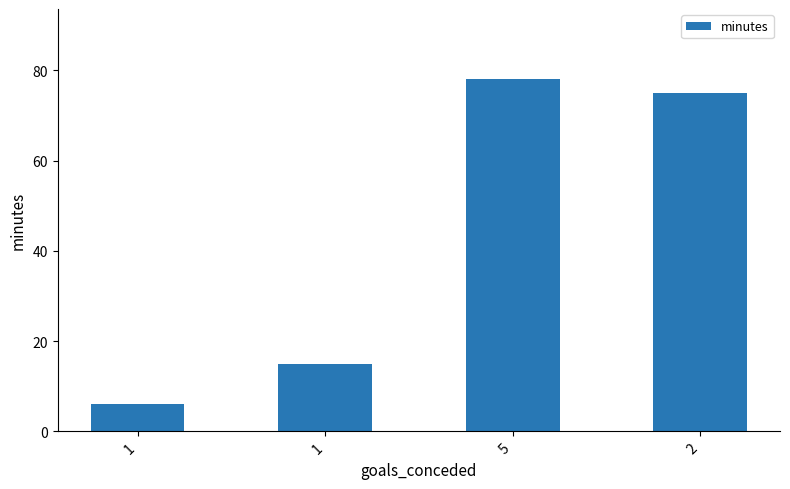

How many values are below 75?

2